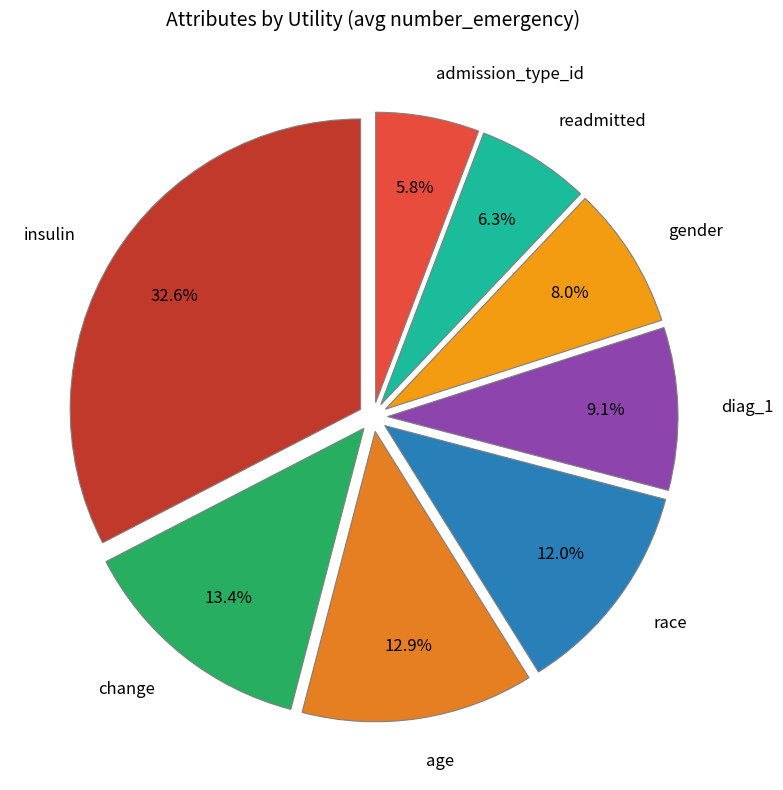

What percentage is the readmitted slice, to the nearest percent?

6%